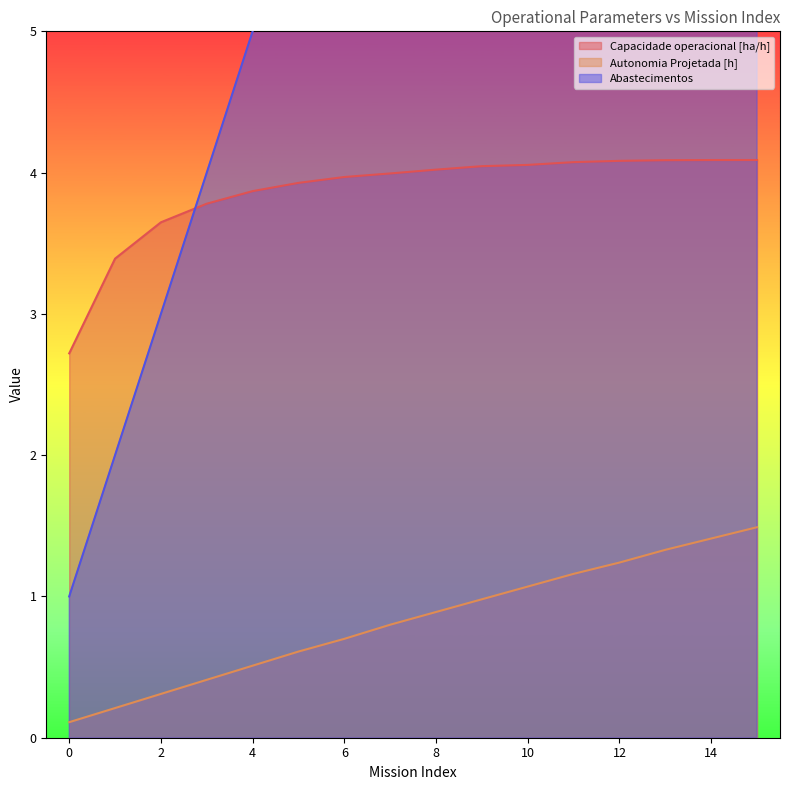

The value of Abastecimentos at 9 is 10.0. True or false?

True